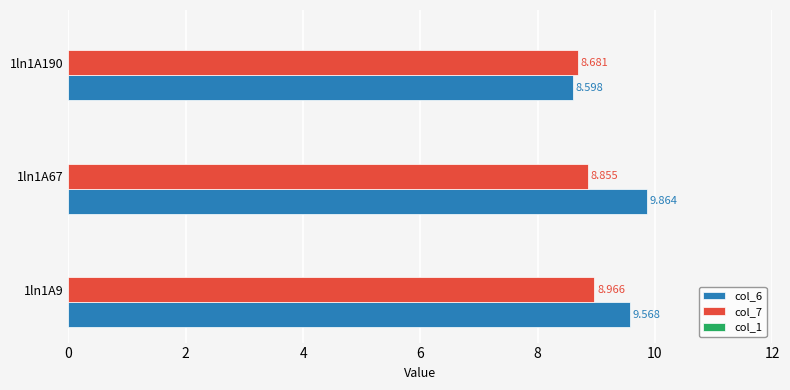

What is the greatest value displayed?

9.9